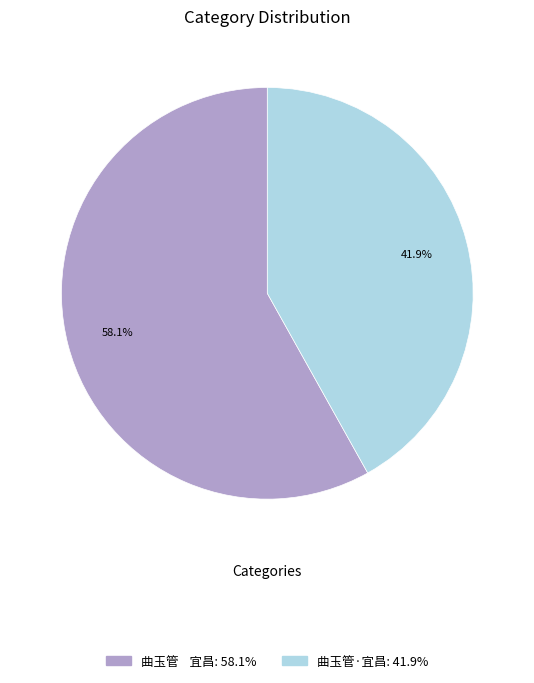

Rank the categories by value from highest to lowest.

曲玉管 宜昌, 曲玉管·宜昌